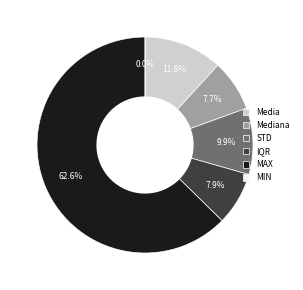

Combined, what portion of the pie is STD and IQR?

17.9%